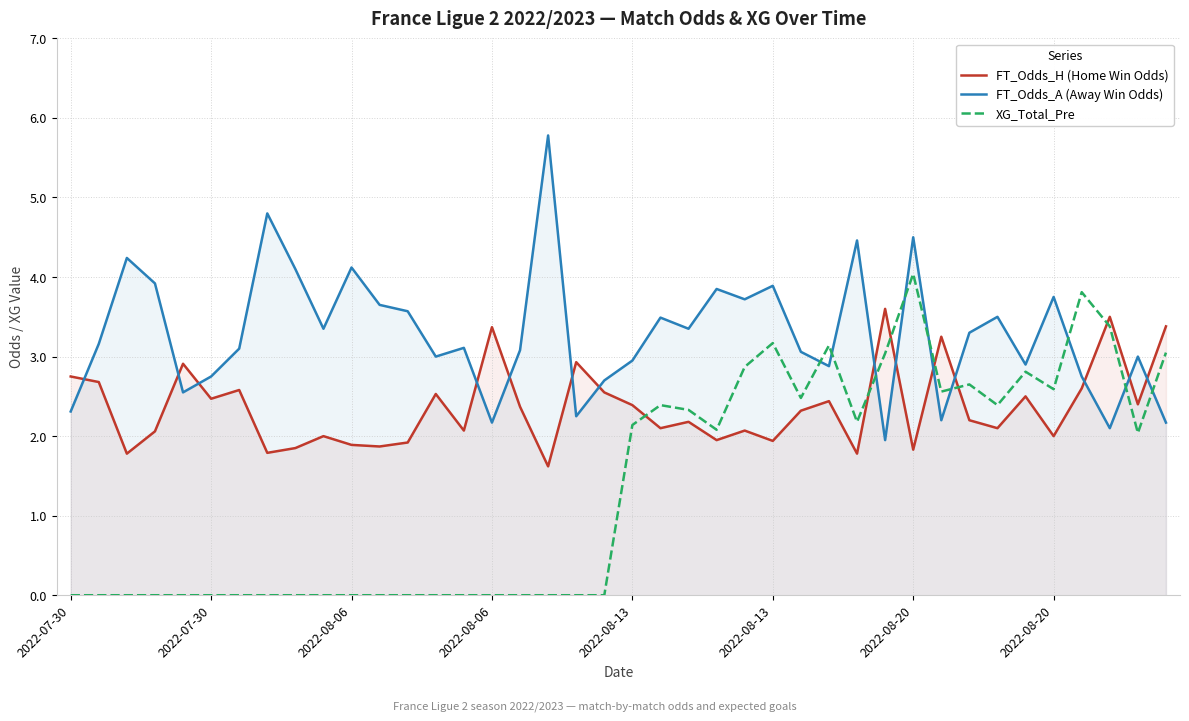

How many interior local valleys does the FT_Odds_A (Away Win Odds) series have?

12